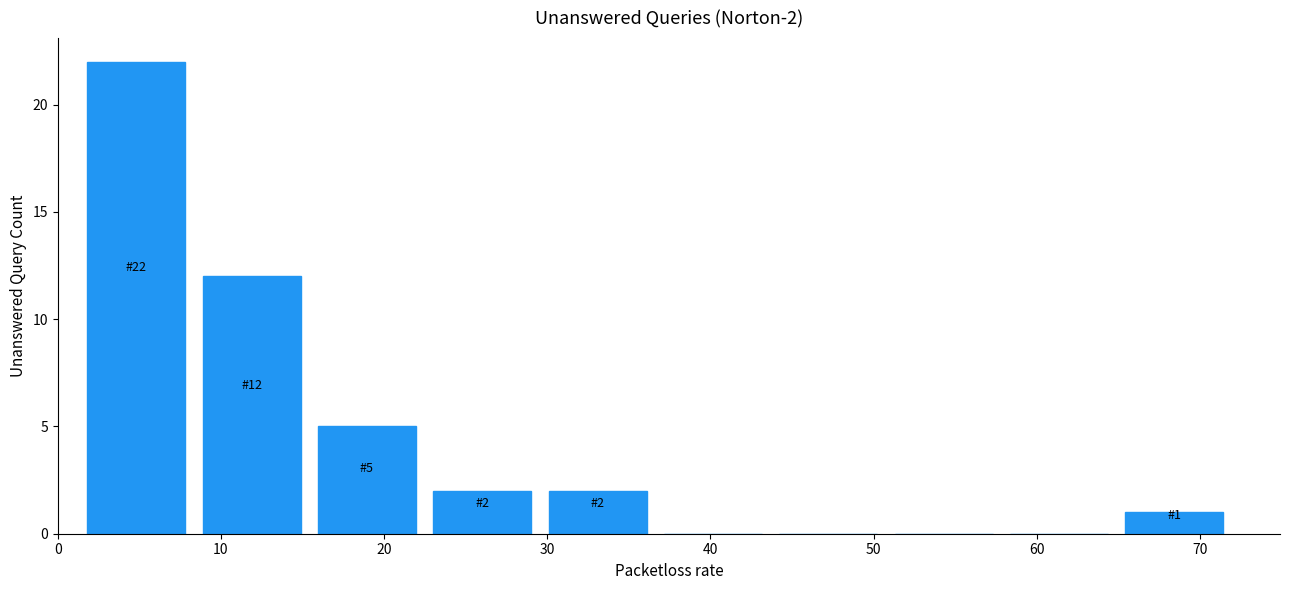

Which range on the x-axis has the tallest bar?

1 to 8